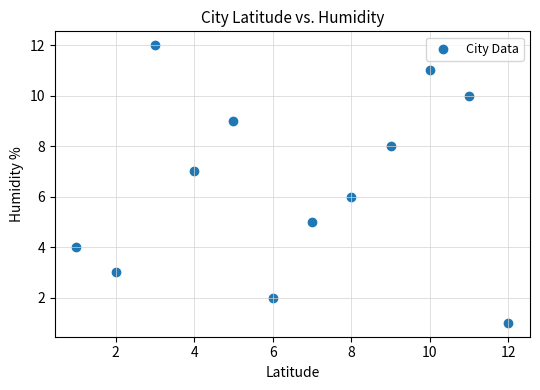

What is the average X value?

6